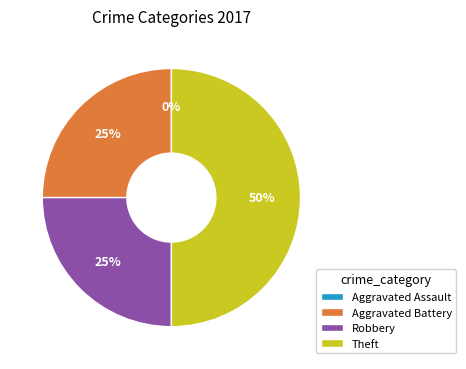

Which has a higher value, Theft or Robbery?

Theft